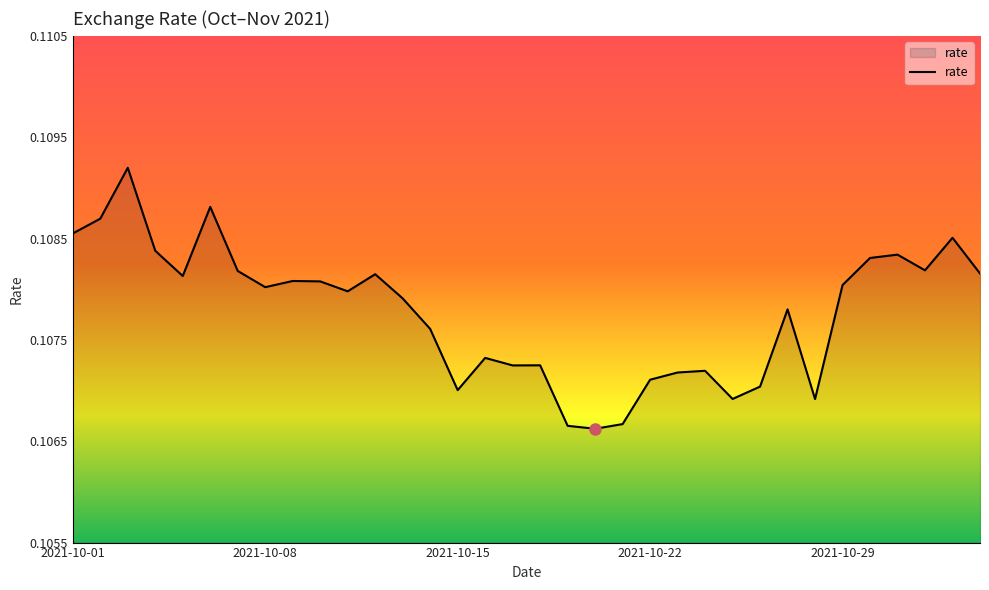

Where is the first local minimum?

2021-10-05